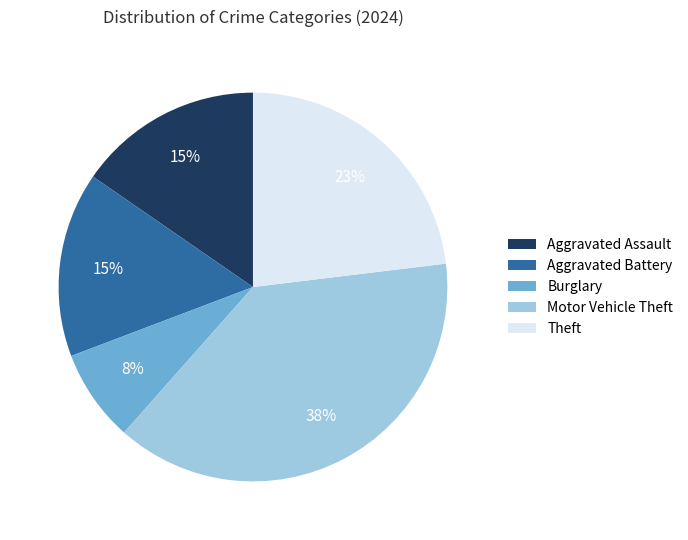

Approximately how many times larger is the value at Theft compared to Aggravated Assault?

1.5